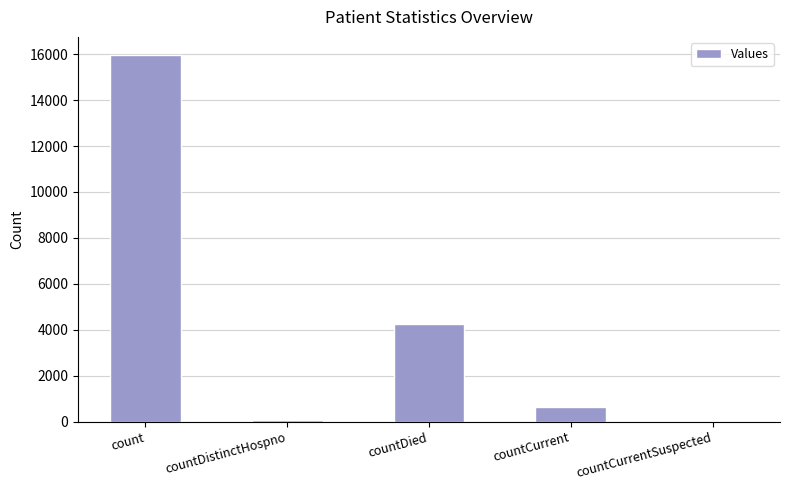

At which category does the chart reach its peak across all series?

count